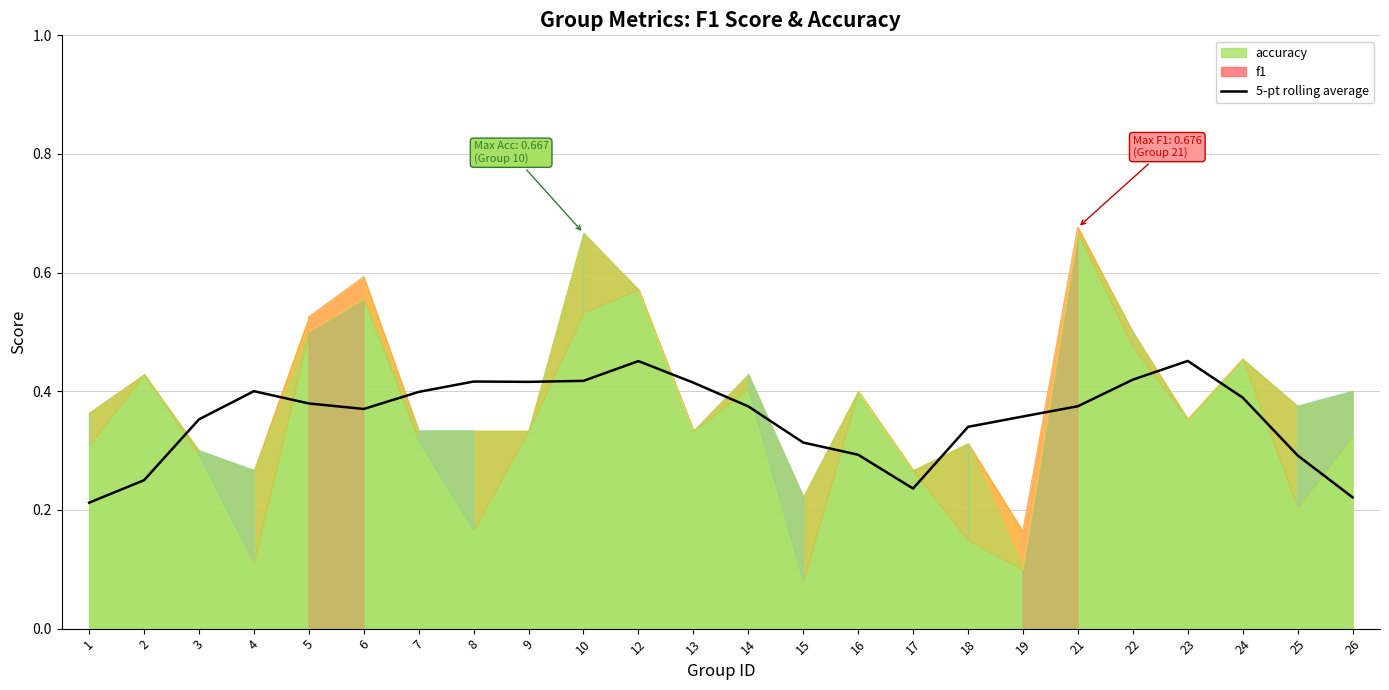

List the labels in order of value, smallest first.

1, 26, 17, 2, 25, 16, 15, 18, 3, 19, 6, 14, 21, 5, 24, 7, 4, 13, 9, 8, 10, 22, 12, 23